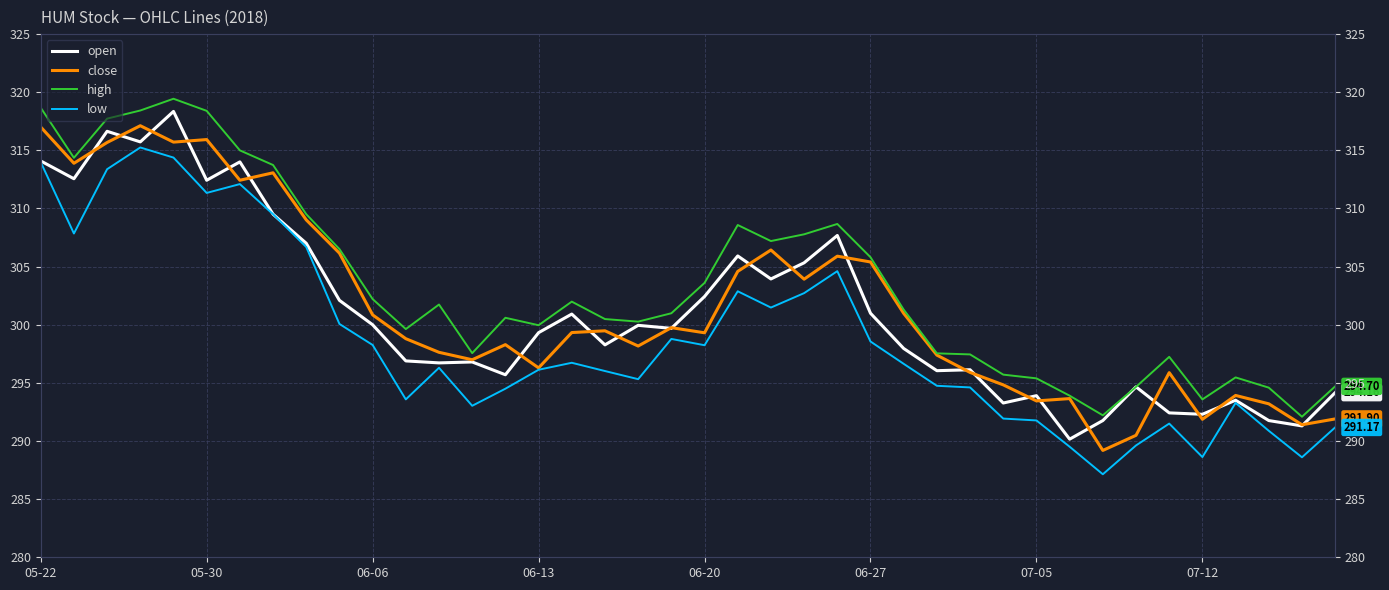

How many data points in low are above 296?

23